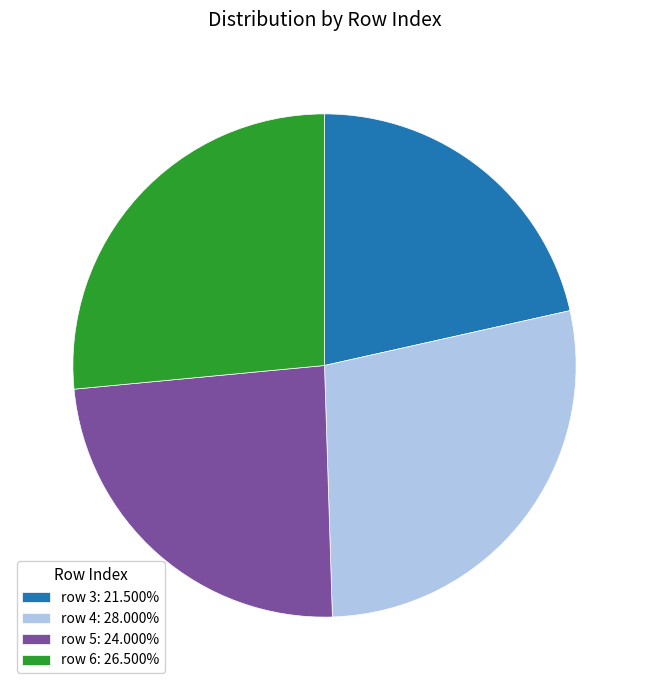

How many slices are in this pie chart?

4